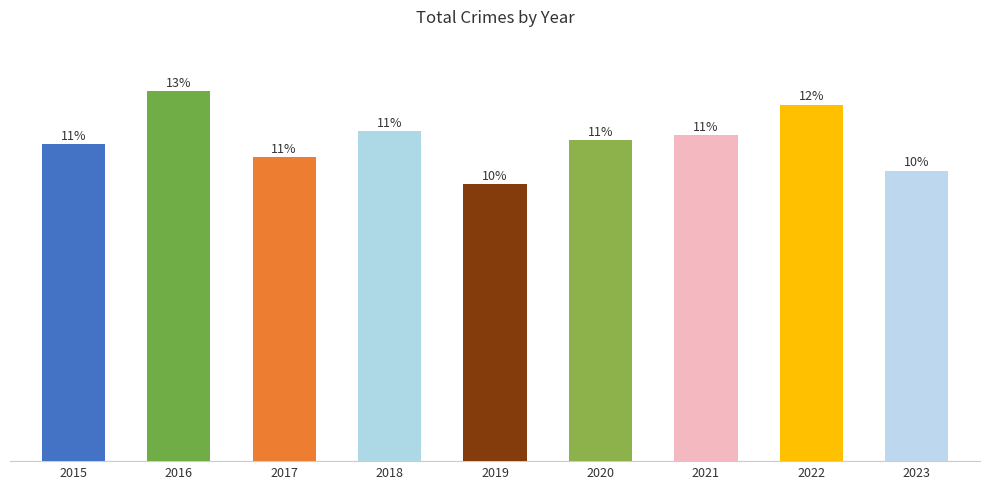

Are the bars horizontal?

No